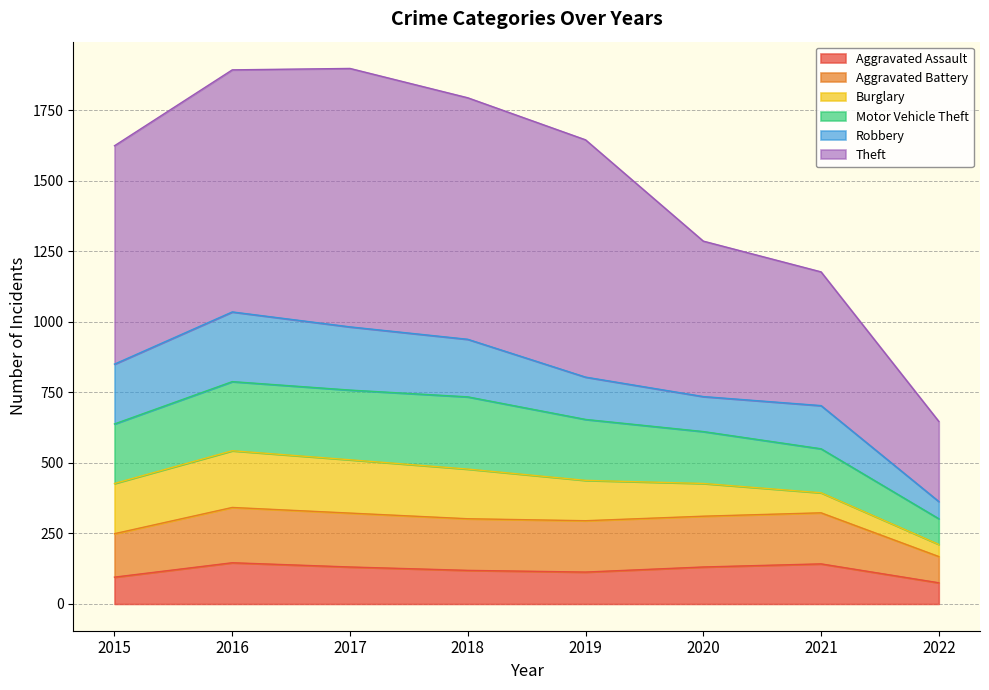

The Aggravated Assault series shows 142 at 2021. True or false?

True